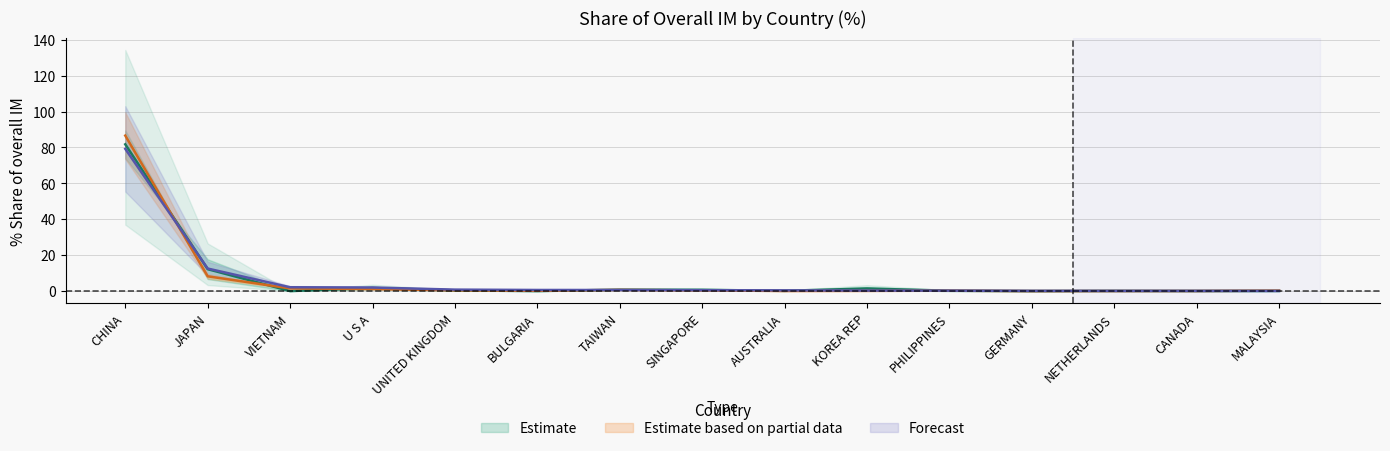

Between BULGARIA and PHILIPPINES, which series saw the biggest shift?

201812_Share